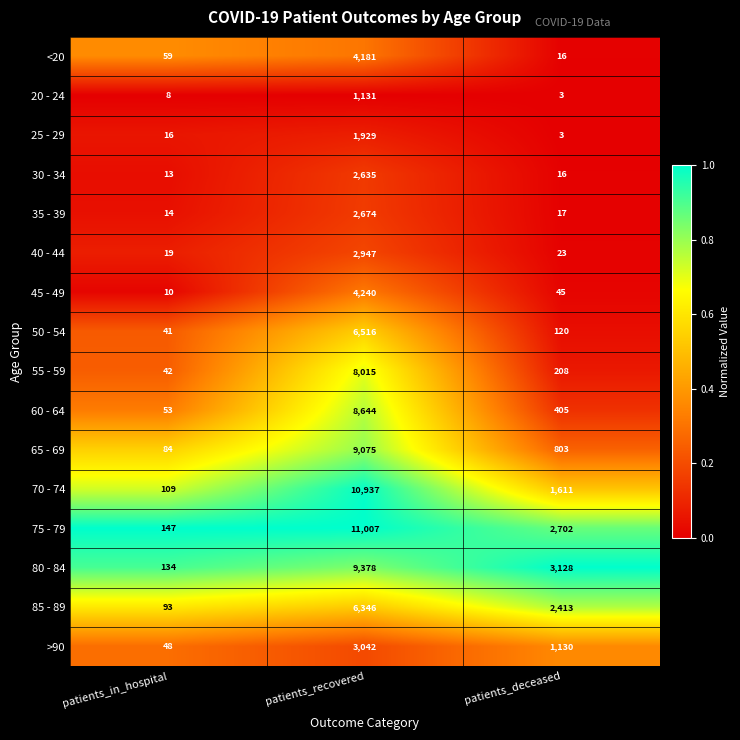

What is the sum of the 85 - 89 values at patients_recovered and patients_deceased?

8759